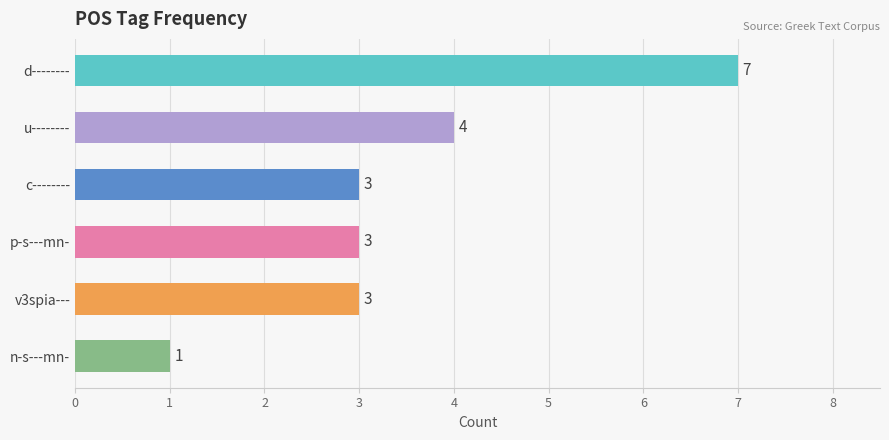

Does the chart contain stacked bars?

No